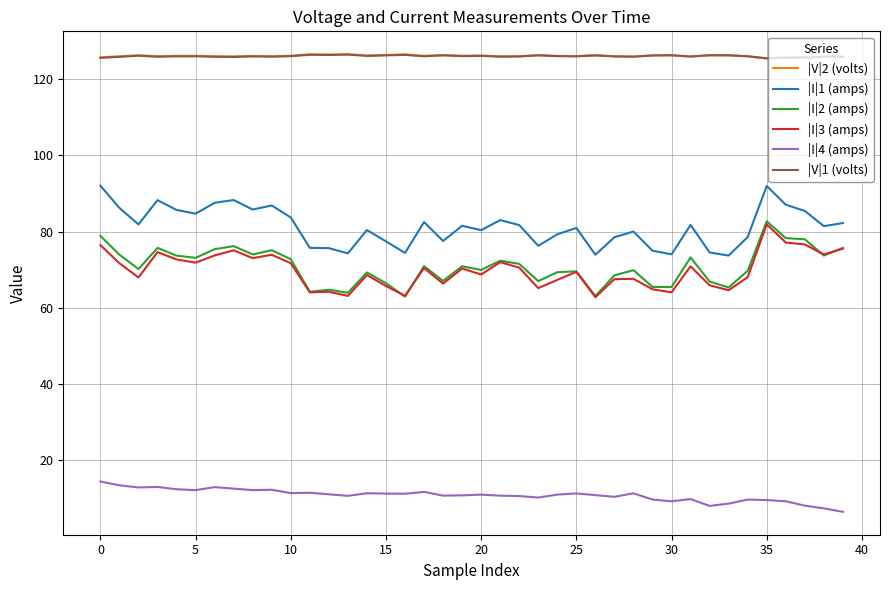

True or false: |I|4 (amps) and |V|2 (volts) intersect in this chart.

False